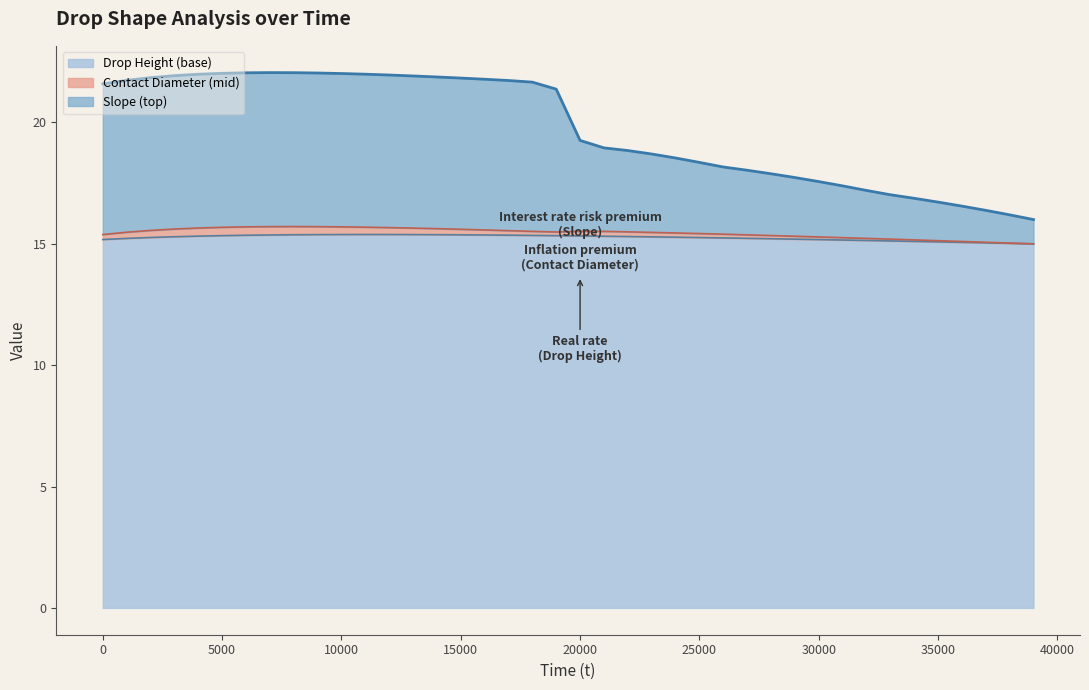

What is the lowest value of the Drop Height (base) series?

15.0